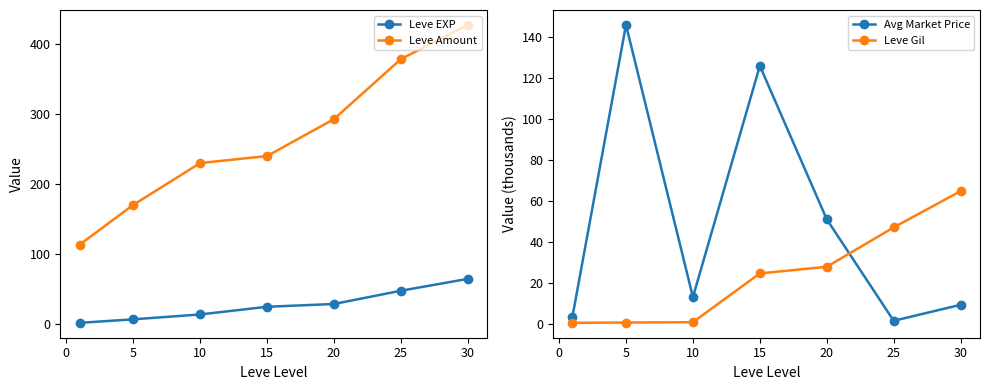

How many interior local valleys does the Avg Market Price series have?

2